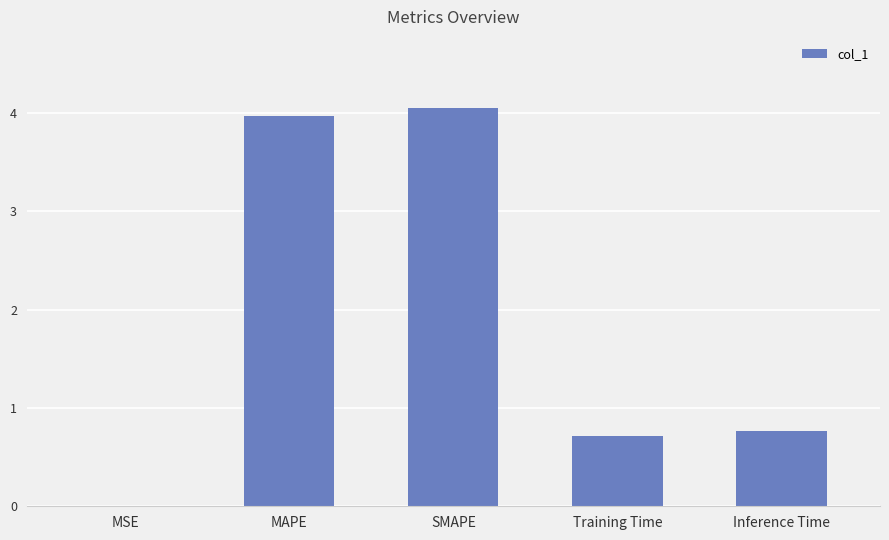

True or false: the data shows 0.8 at Inference Time.

True